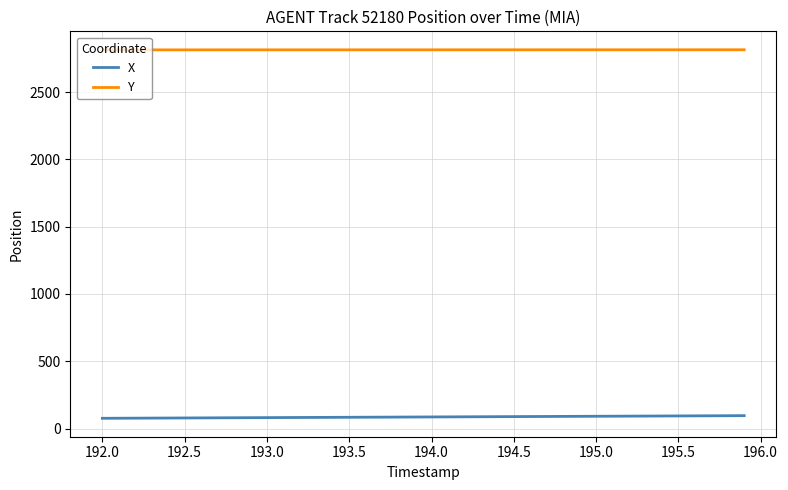

At how many categories does at least one series exceed 2609?

40